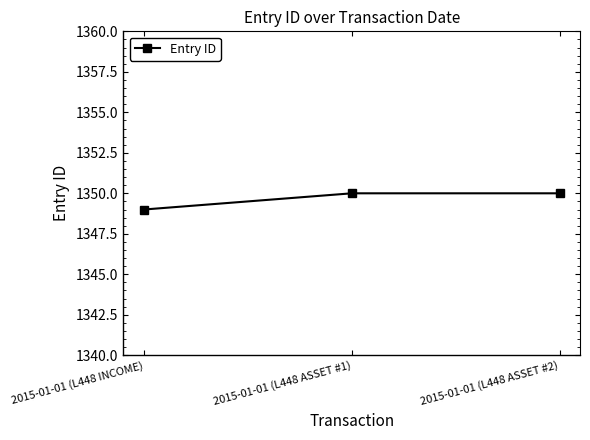

True or false: the data shows 1350 at 2015-01-01 (L448 ASSET #2).

True